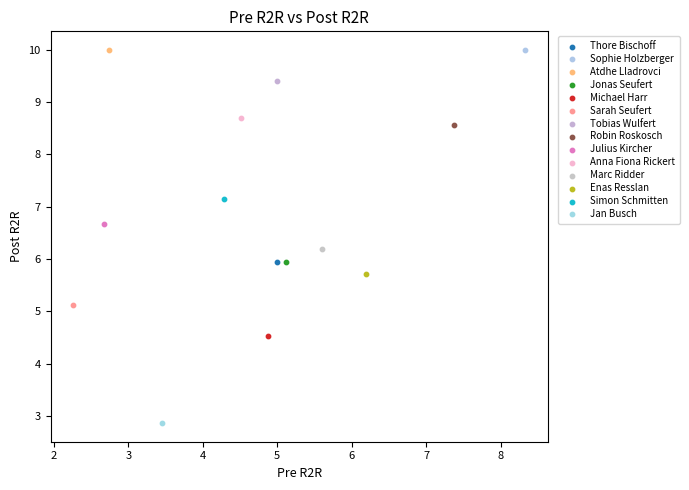

What are all the series names shown in the legend?

Thore Bischoff, Sophie Holzberger, Atdhe Lladrovci, Jonas Seufert, Michael Harr, Sarah Seufert, Tobias Wulfert, Robin Roskosch, Julius Kircher, Anna Fiona Rickert, Marc Ridder, Enas Resslan, Simon Schmitten, Jan Busch